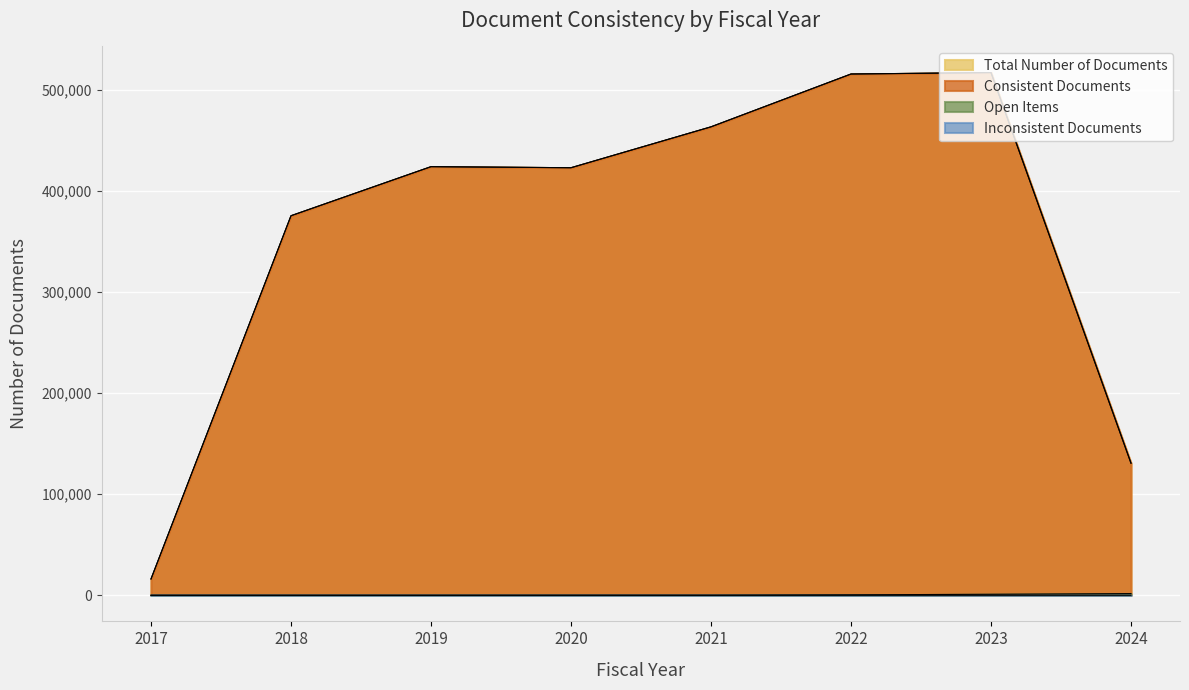

Reading left to right, transcribe all the data shown in this chart.

Total Number of Documents: 16111	375590	424152	423104	463573	515847	517254	130708
Consistent Documents: 16111	375590	424152	423100	463573	515847	517254	130708
Open Items: 0	0	2	42	48	406	987	1640
Inconsistent Documents: 0	0	0	4	0	0	0	0